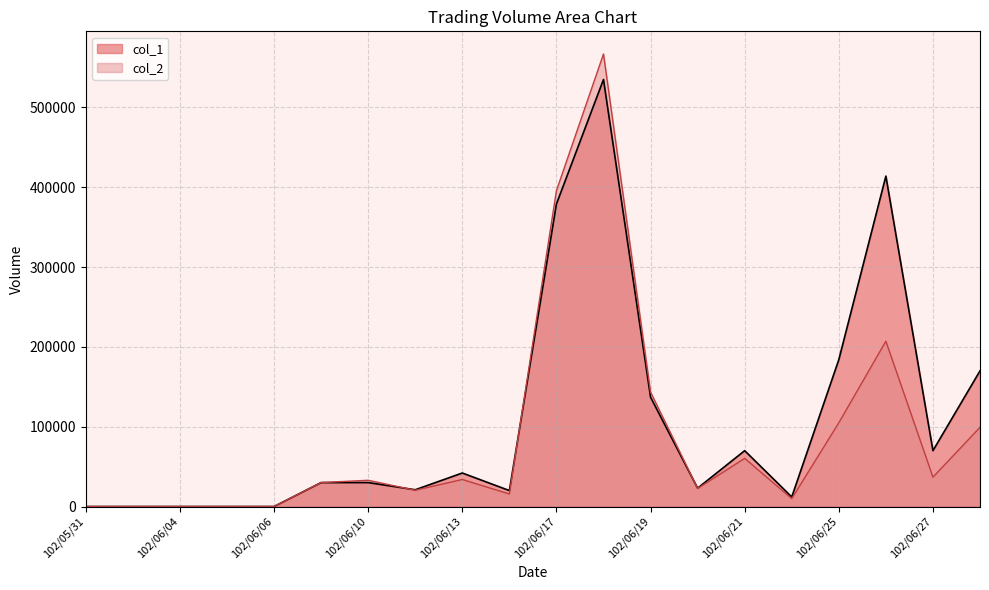

True or false: col_1 and col_2 cross at least once.

True